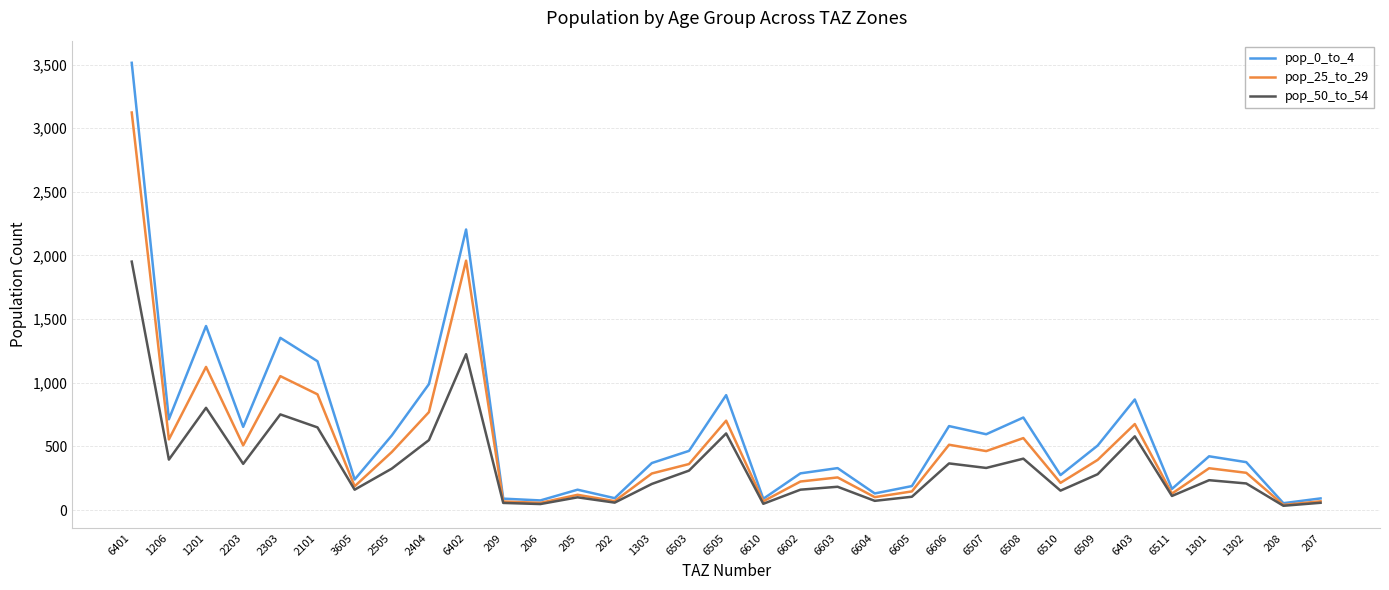

List the series in order of their peak value, lowest first.

pop_50_to_54, pop_25_to_29, pop_0_to_4